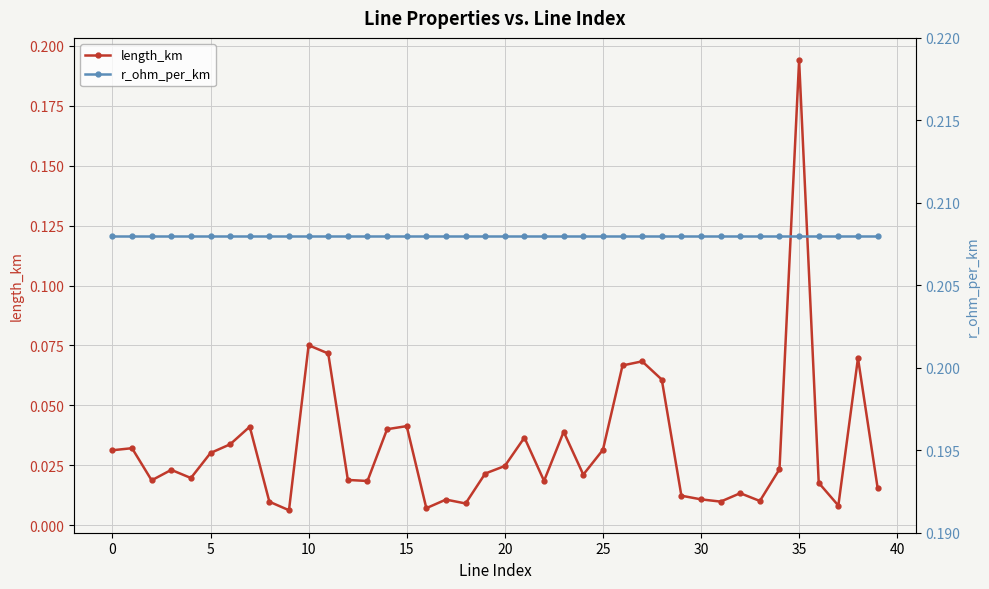

What is the approximate value of r_ohm_per_km at 36?

0.2